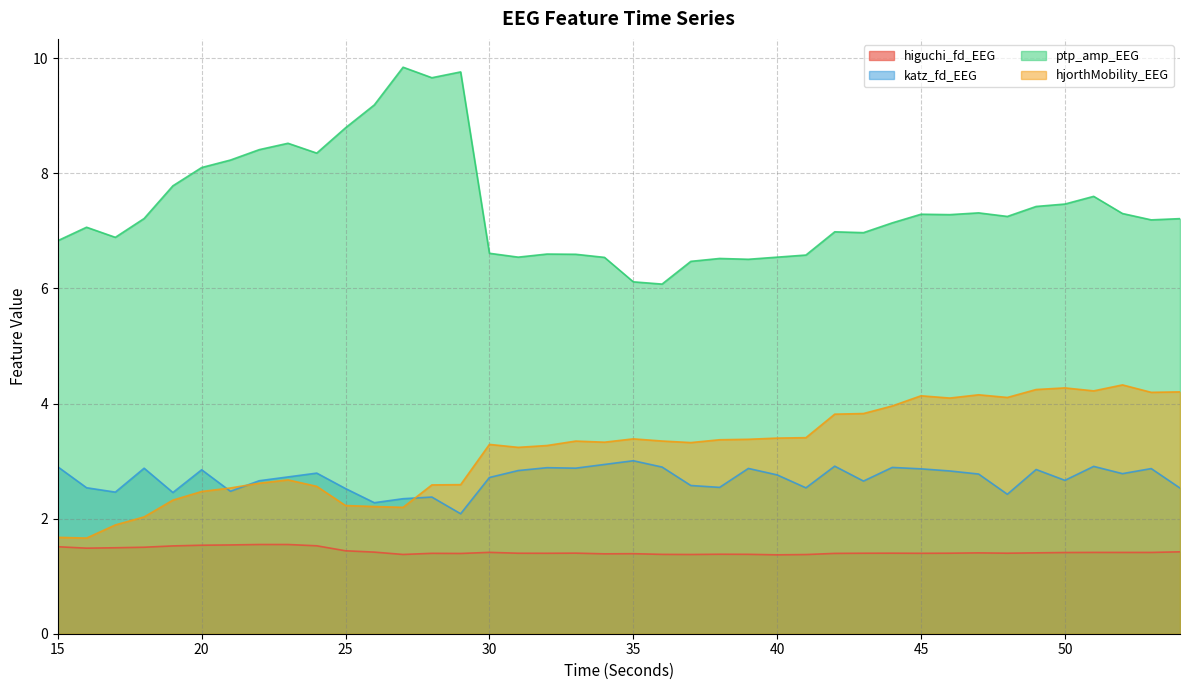

How many series are shown in this chart?

4